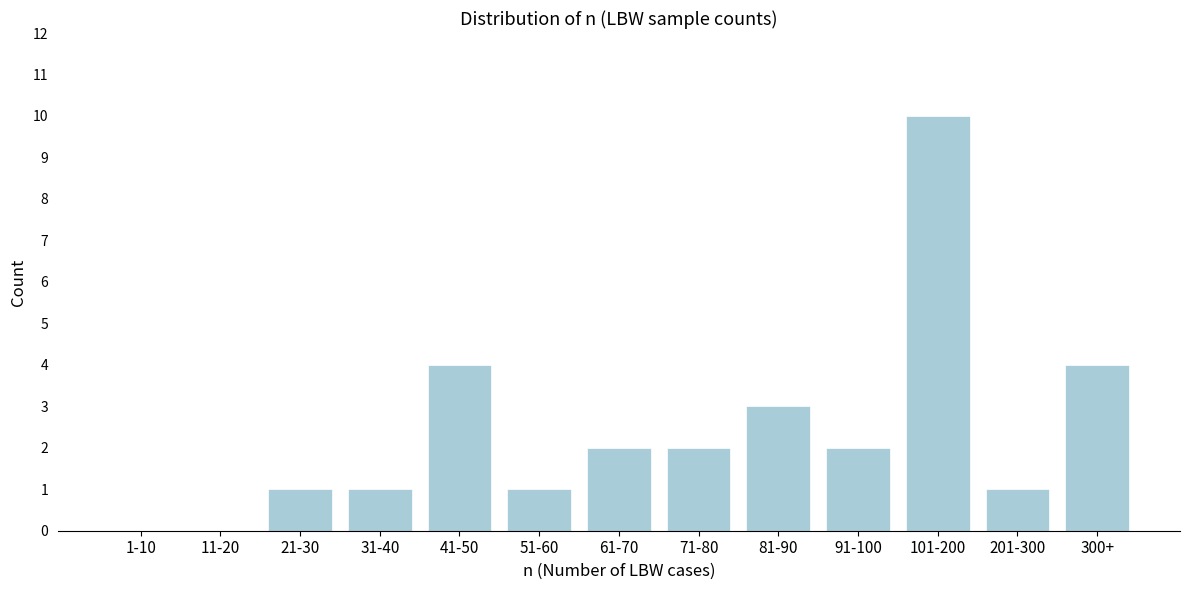

Reading left to right, transcribe all the data shown in this chart.

1-10=0	11-20=0	21-30=1	31-40=1	41-50=4	51-60=1	61-70=2	71-80=2	81-90=3	91-100=2	101-200=10	201-300=1	300+=4